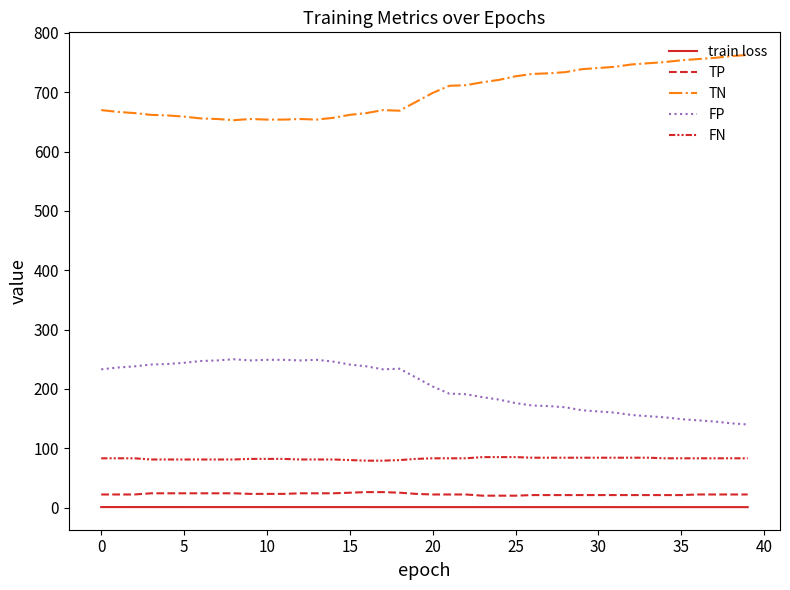

Does the chart have visible grid lines?

No